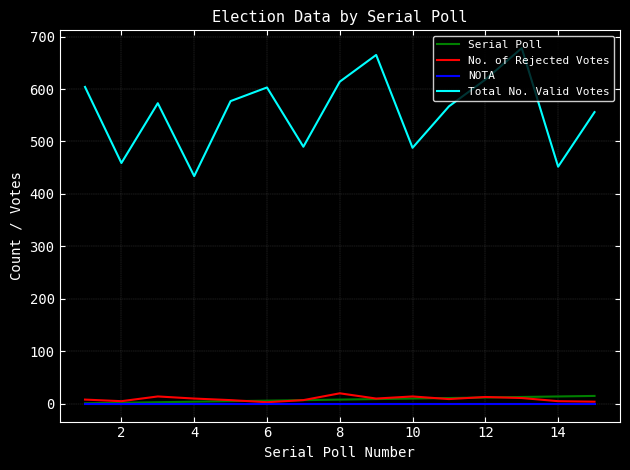

True or false: Total No. Valid Votes and NOTA cross at least once.

False